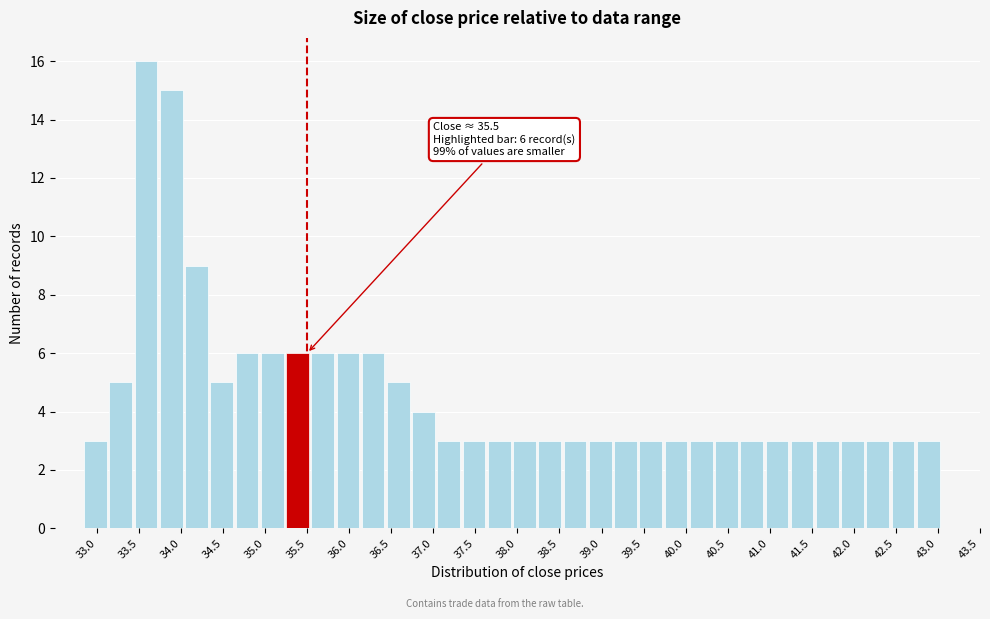

Over which range of the x-axis is the bar tallest?

33.45 to 33.75